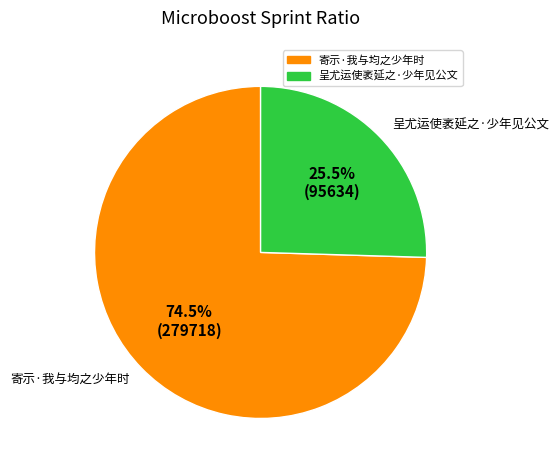

Rank the categories by value from lowest to highest.

呈尤运使袤延之·少年见公文, 寄示·我与均之少年时